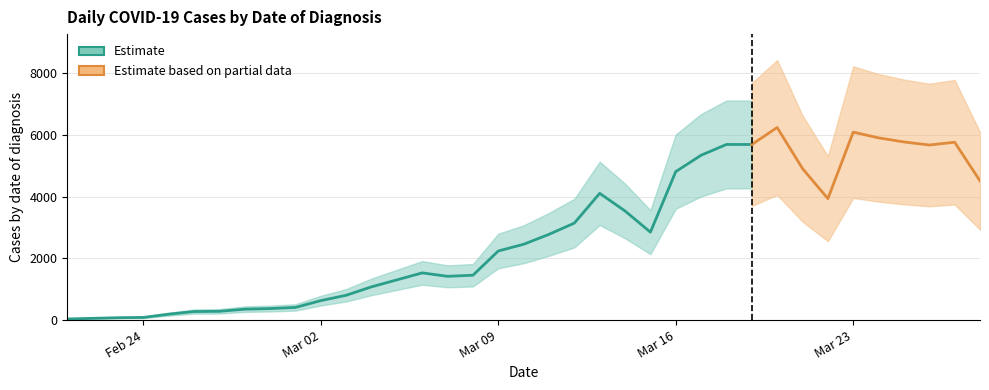

What is the label of the 34th point from the left?

25/03/2020